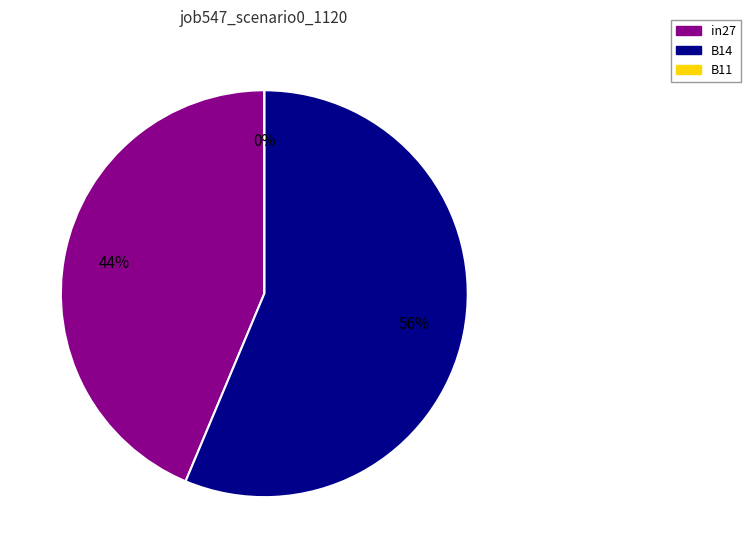

What percentage is the B14 slice, to the nearest percent?

56%